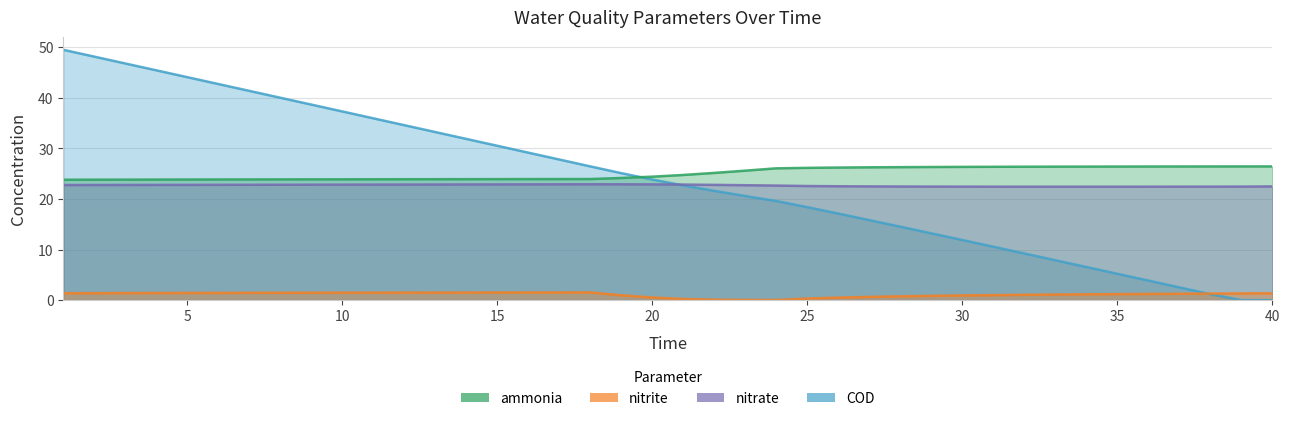

How many data points in COD are above 23?

20